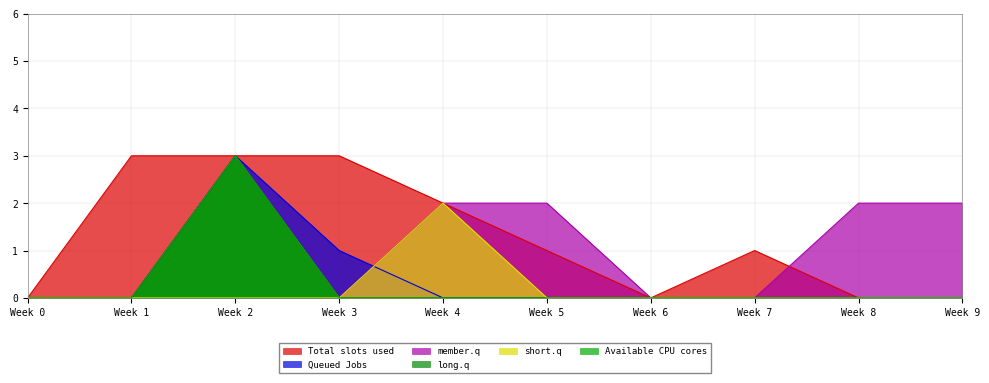

At which category is the sum across all series the highest?

2